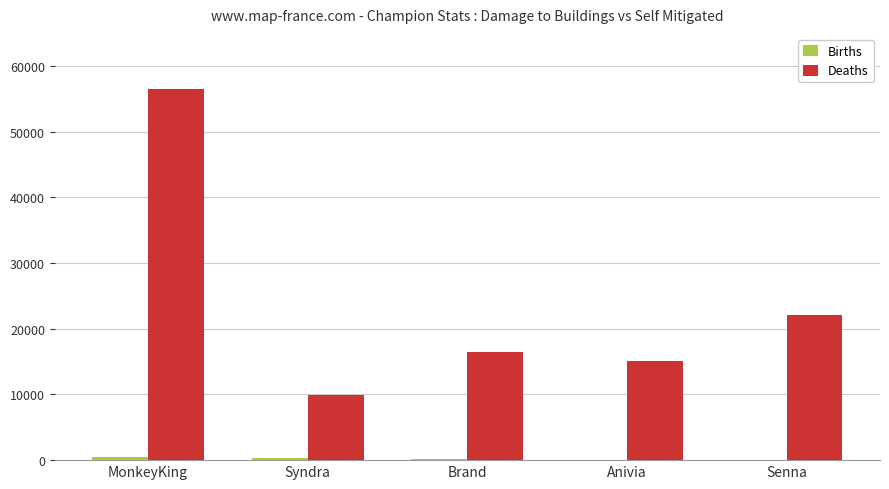

Which series has the largest total across all categories?

Deaths